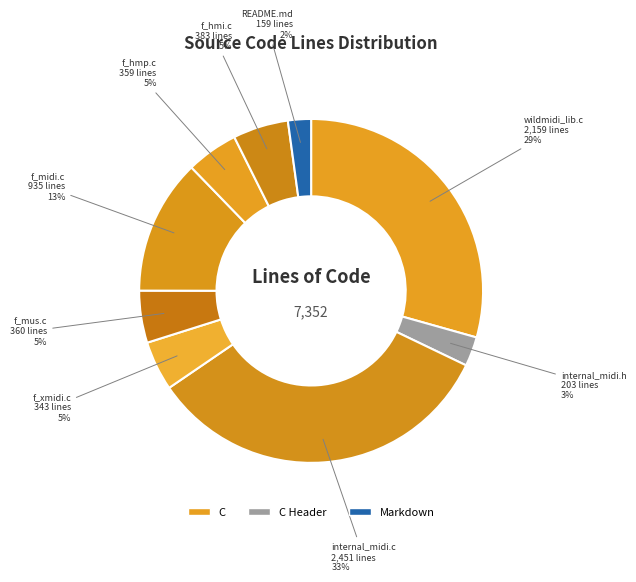

True or false: f_hmp.c accounts for 5% of the total.

True